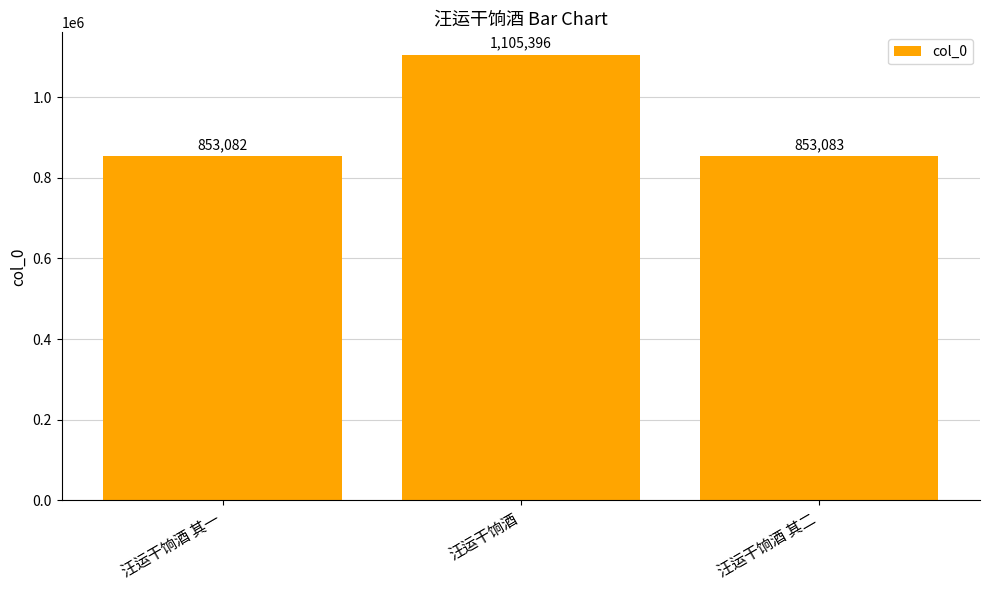

Reading left to right, what are all the values shown in this chart?

汪运干饷酒 其一=853082	汪运干饷酒=1105396	汪运干饷酒 其二=853083